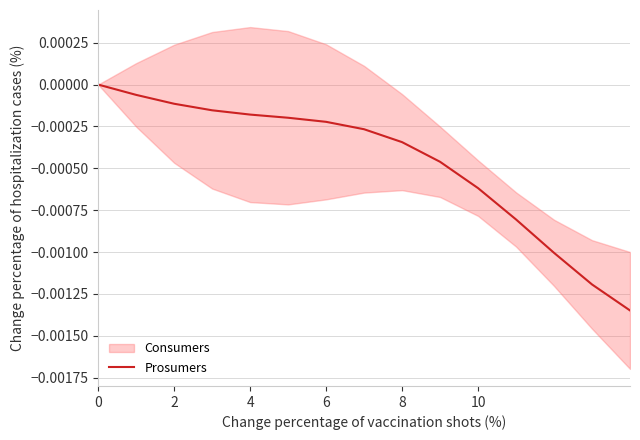

Is it true that the value at 11 is -0.0?

True